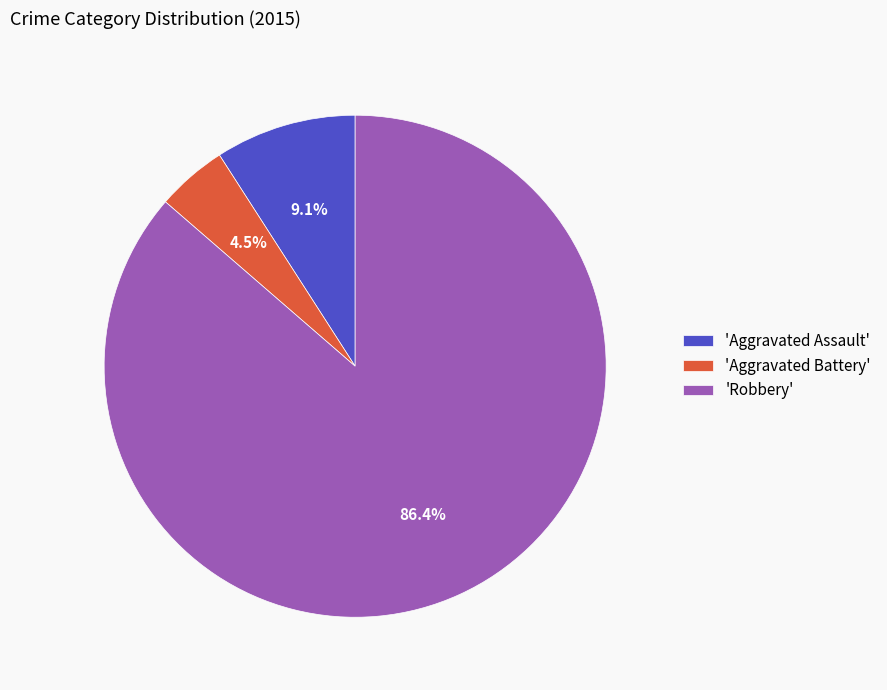

What is the smallest slice in the pie chart?

'Aggravated Battery'